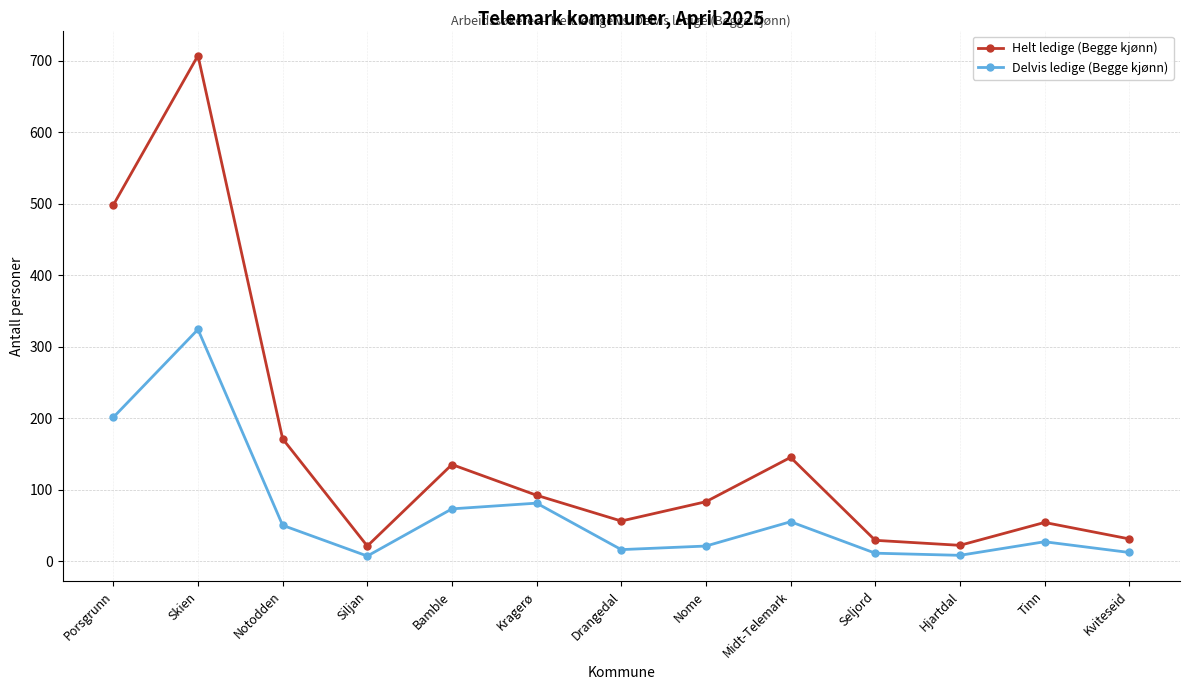

What position from the right is Notodden?

11